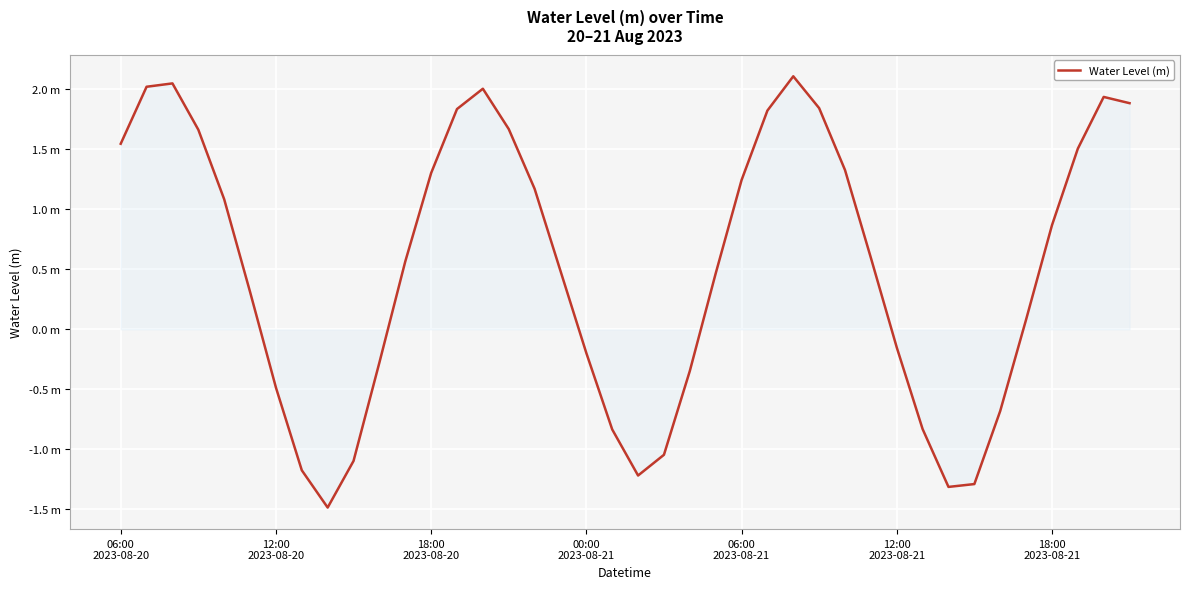

Does the chart display data point markers on the line(s)?

No